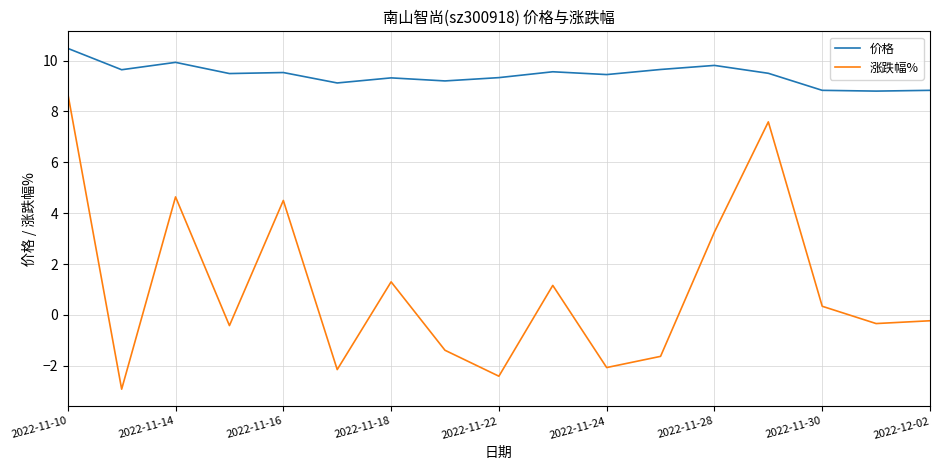

True or false: 涨跌幅% and 价格 cross at least once.

False